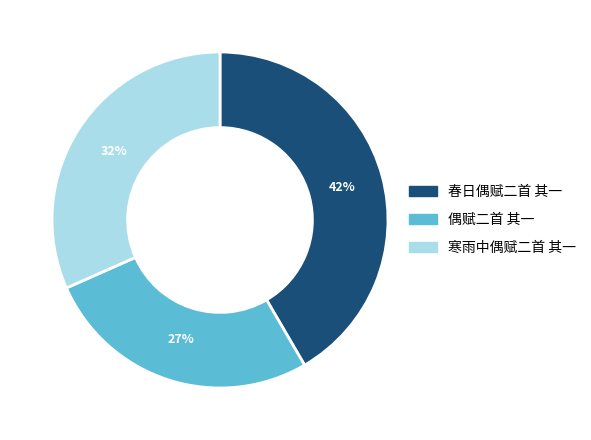

To the nearest percent, what is the average slice percentage?

33%